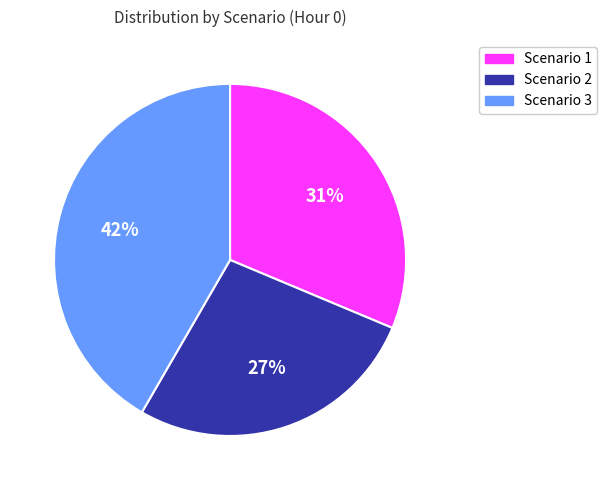

How many segments does this pie chart have?

3